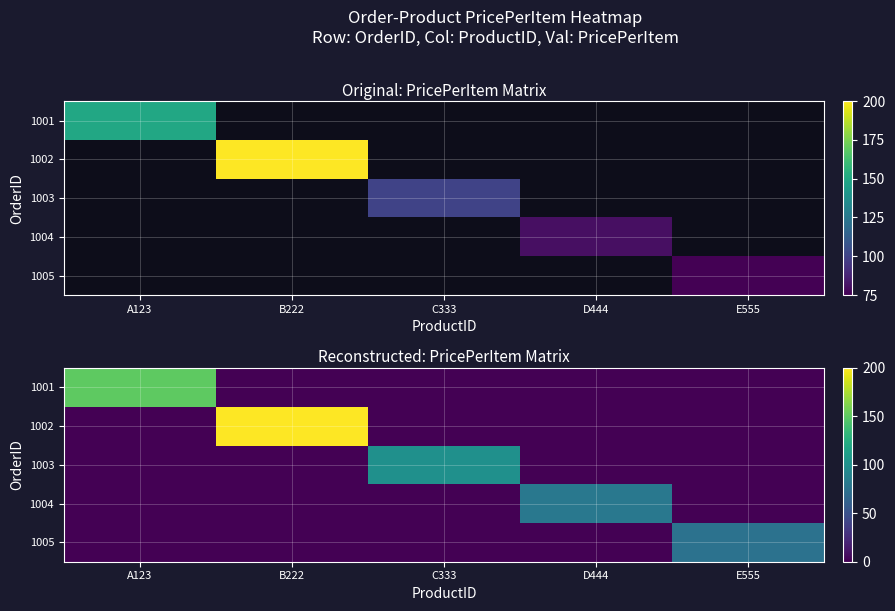

The value of 1004 at E555 is 55. True or false?

False